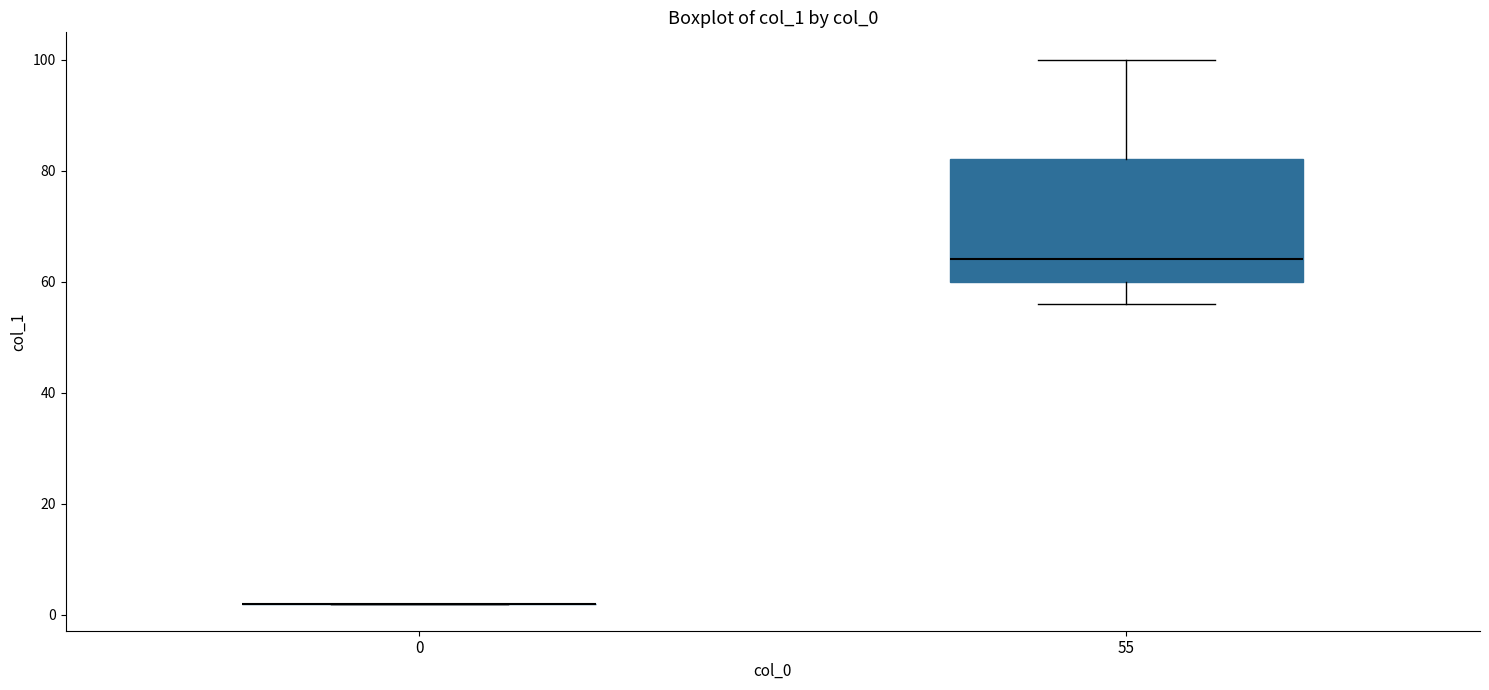

Comparing the boxes themselves (not the whiskers), which one is the tallest?

55